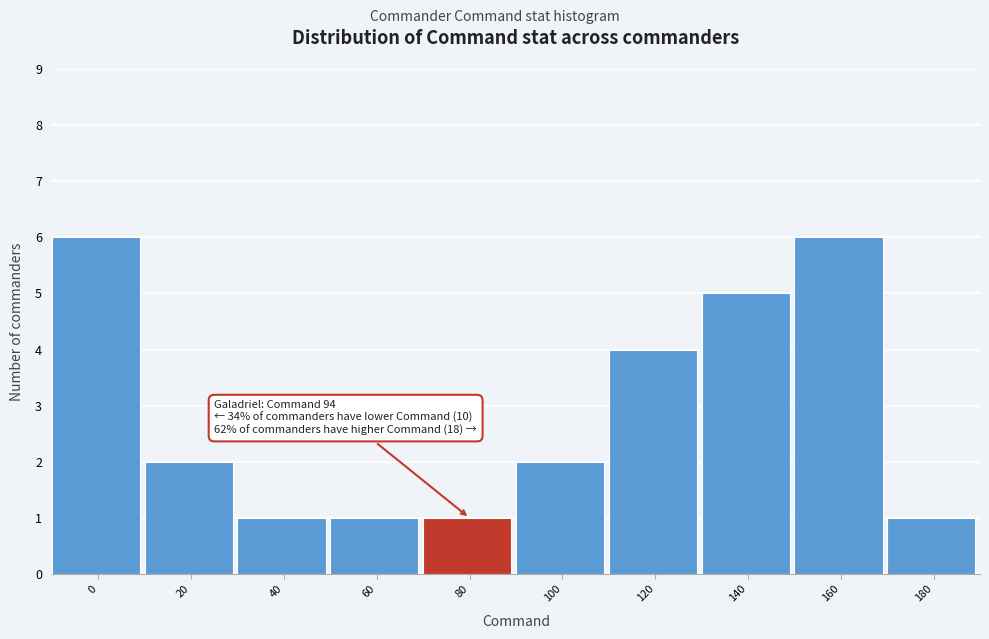

Reading left to right, list all the values displayed in this chart.

6	2	1	1	1	2	4	5	6	1